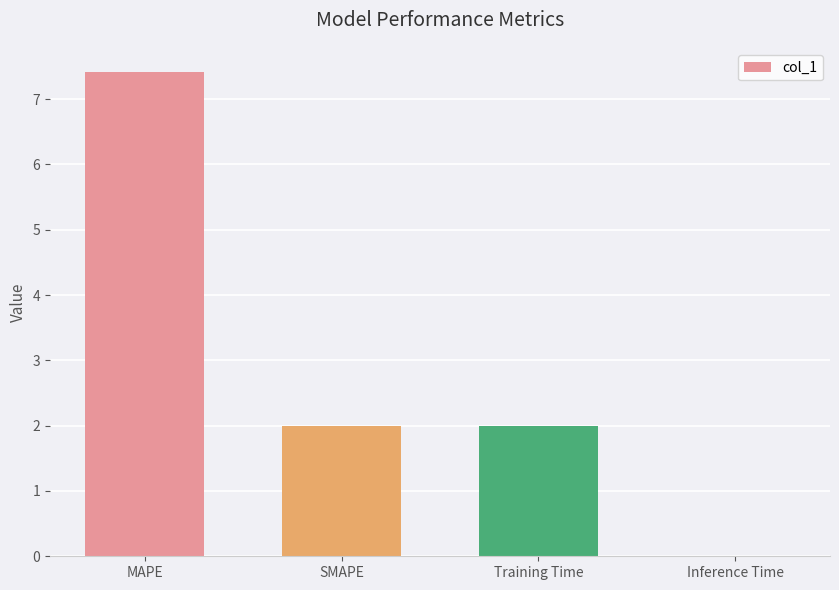

What is the sum of all values?

11.4